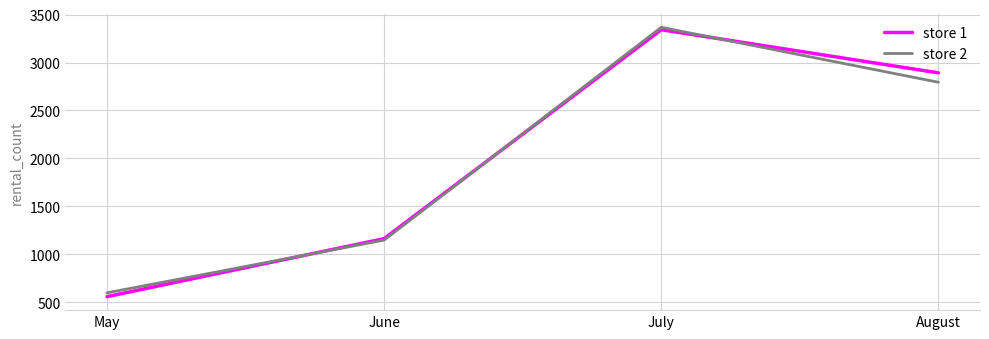

Read the store 2 value at July, to the nearest 50.

3350